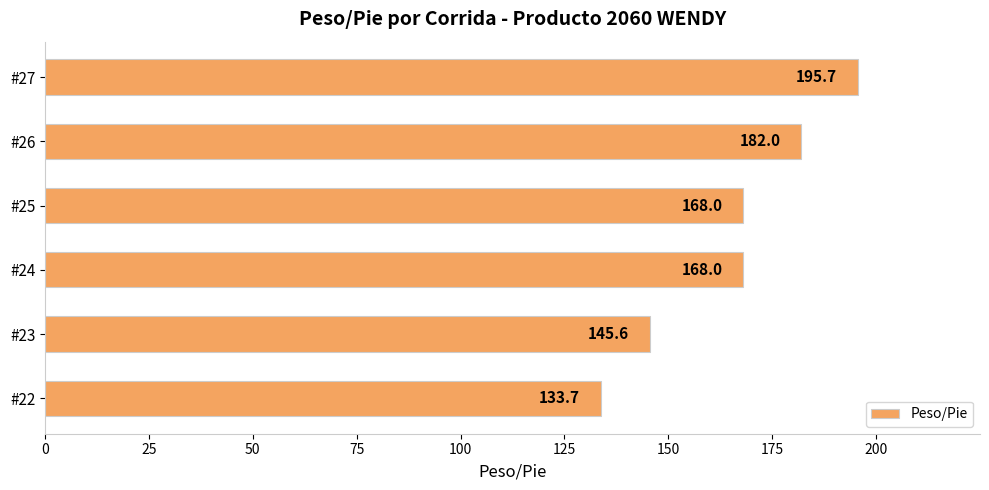

Are the bars horizontal?

Yes